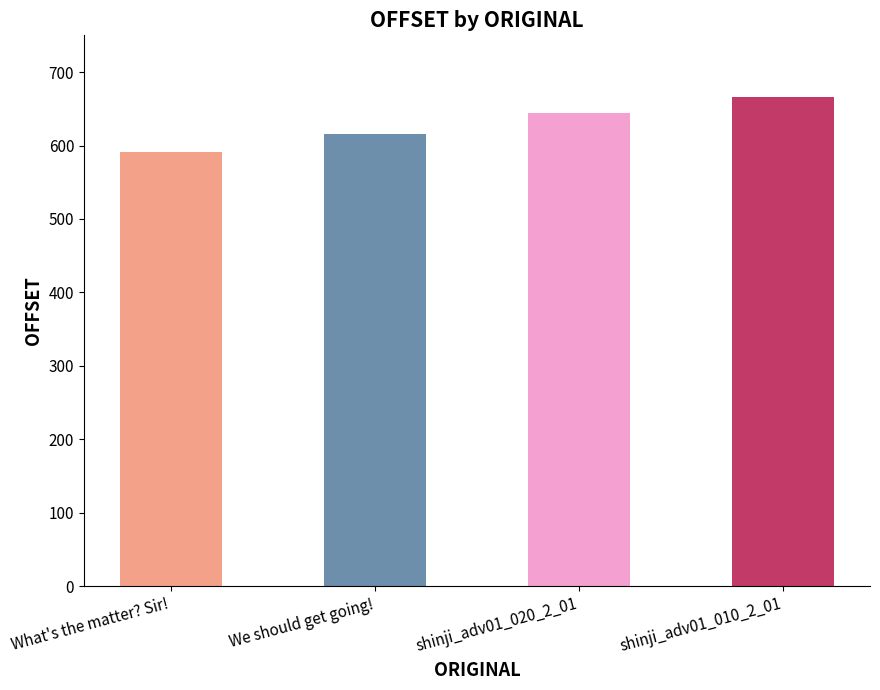

At which label is the value closest to 628?

We should get going!